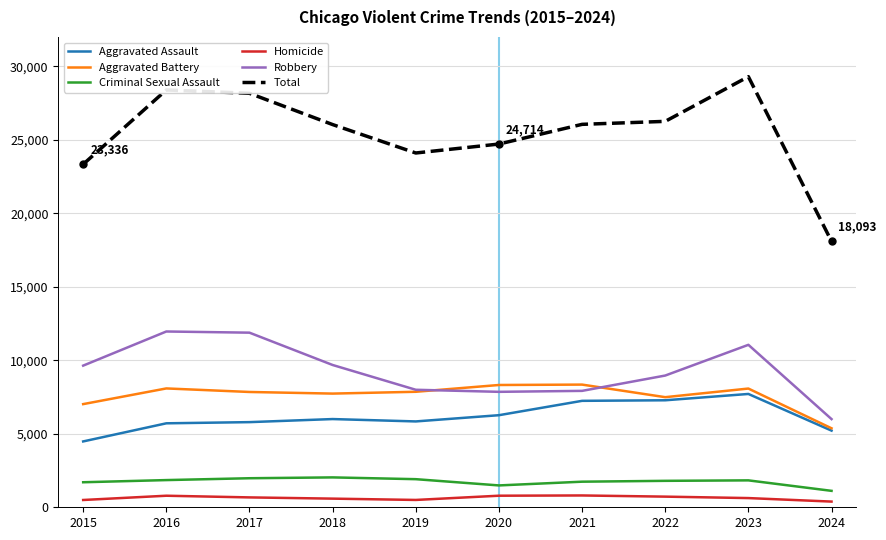

Between 2017 and 2024, which series saw the biggest shift?

Total